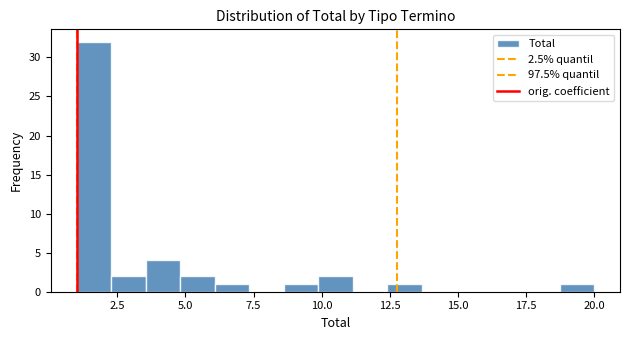

Around what value on the x-axis is the tallest bar? Give the approximate position of its centre, as read against the axis.

1.5